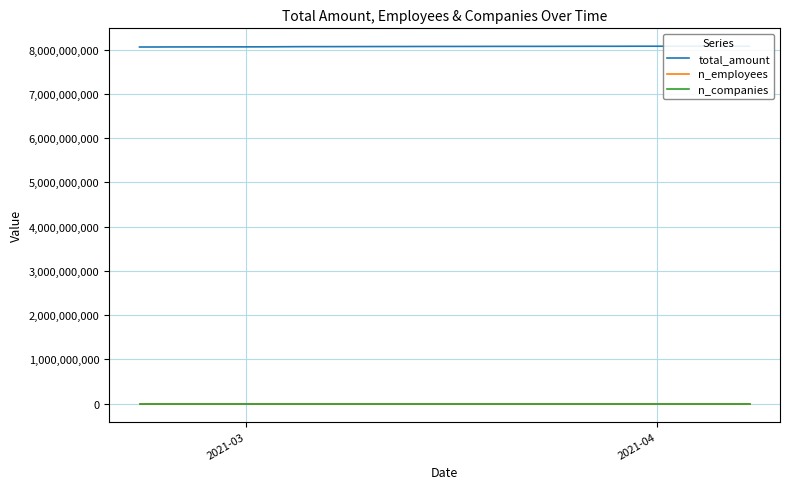

Is the value of n_employees at 19 greater than the value of n_companies at 16?

Yes